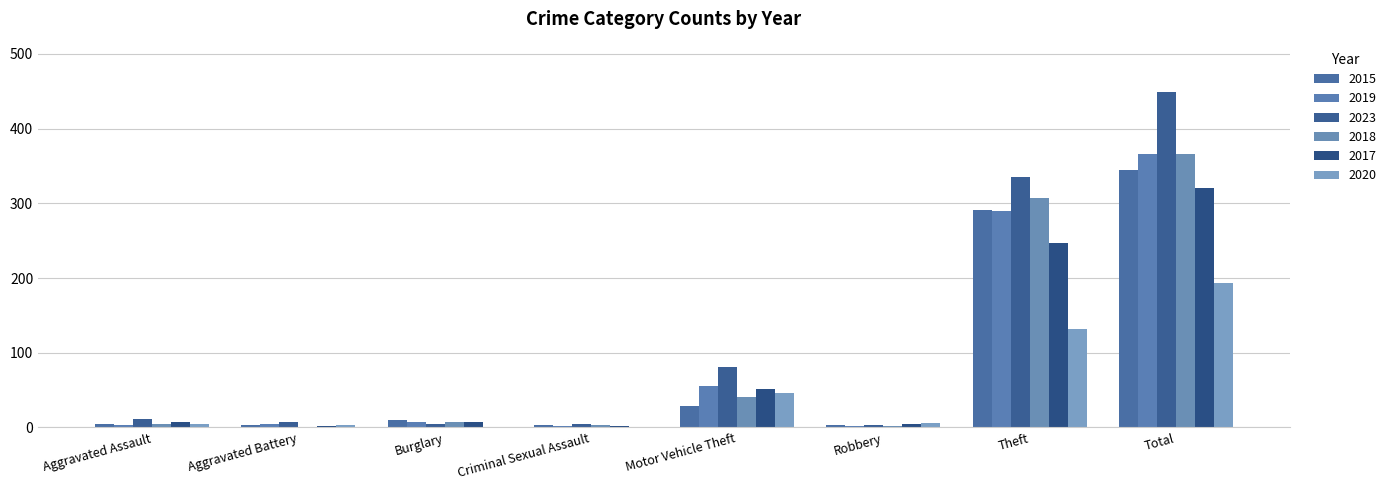

How many groups of bars are there?

8